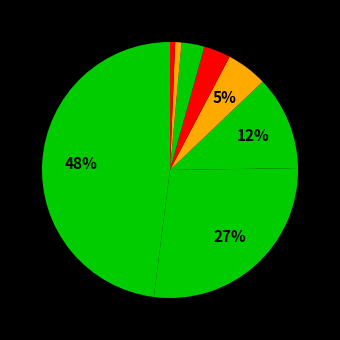

Count the number of slices in the pie.

8